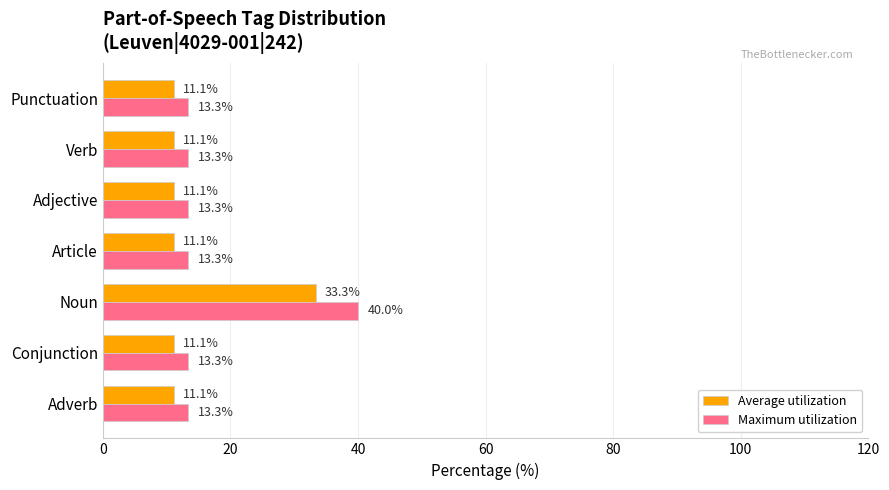

Is it true that Average utilization equals 11.1 at Verb?

True